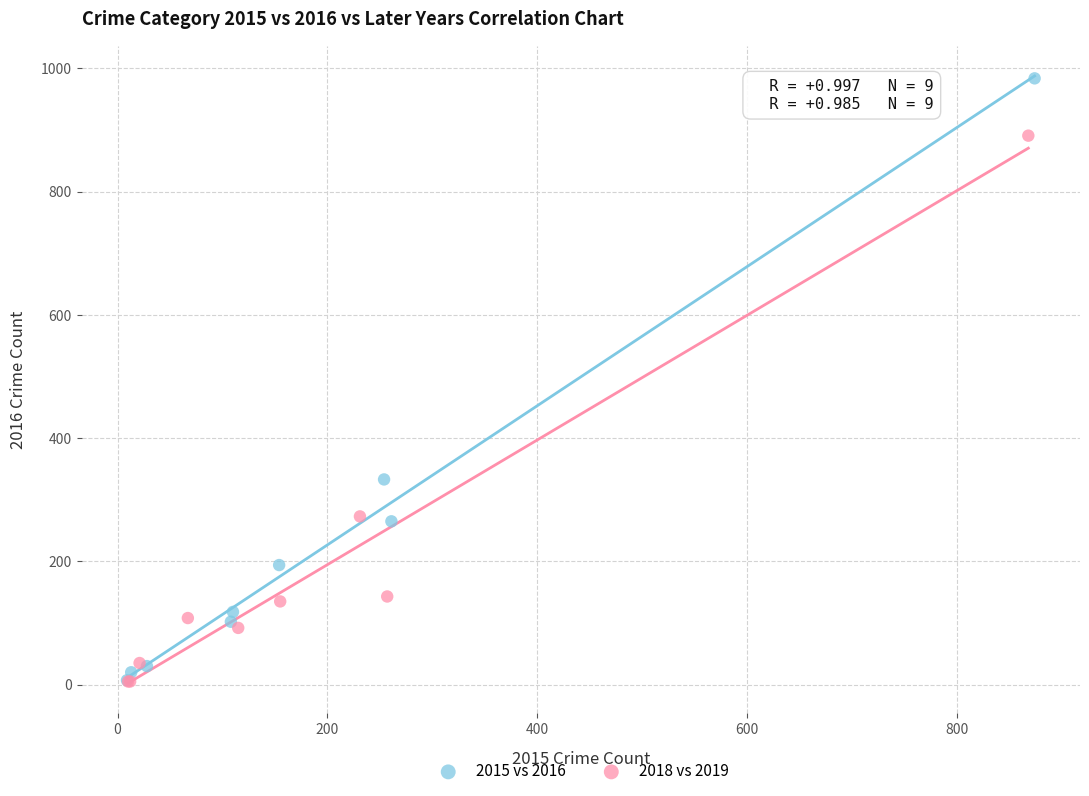

Which series contains the highest Y value?

2015 vs 2016